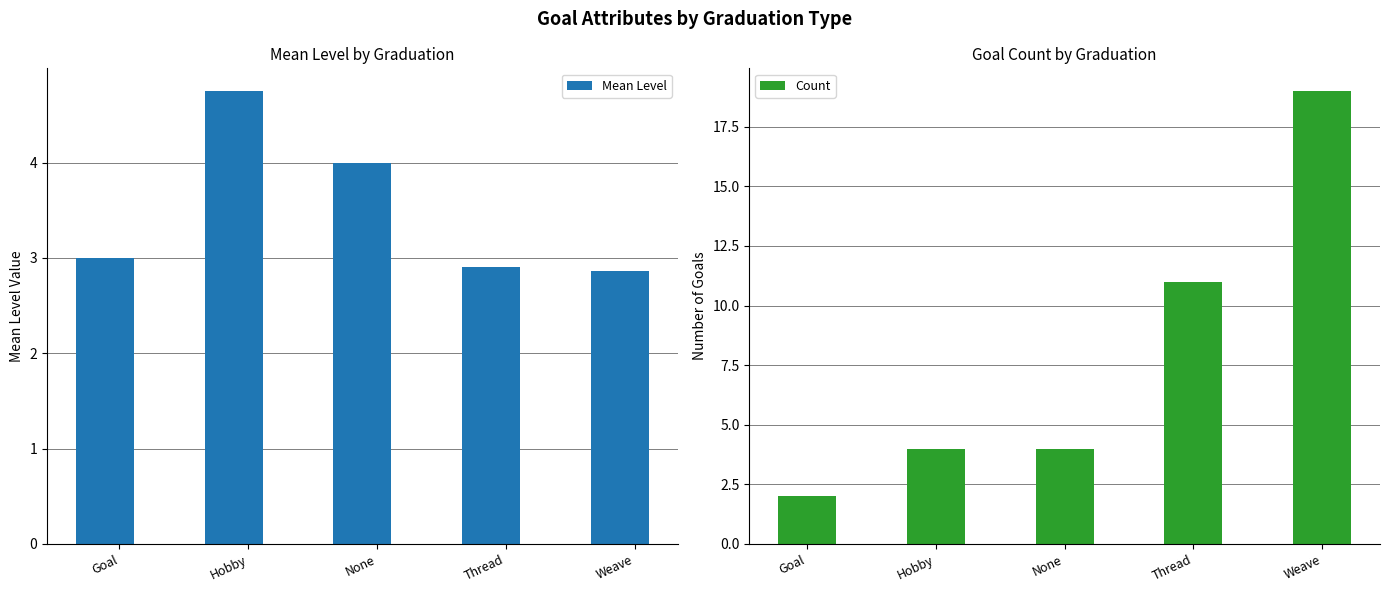

Which category has the highest value in the Mean Level series?

Hobby